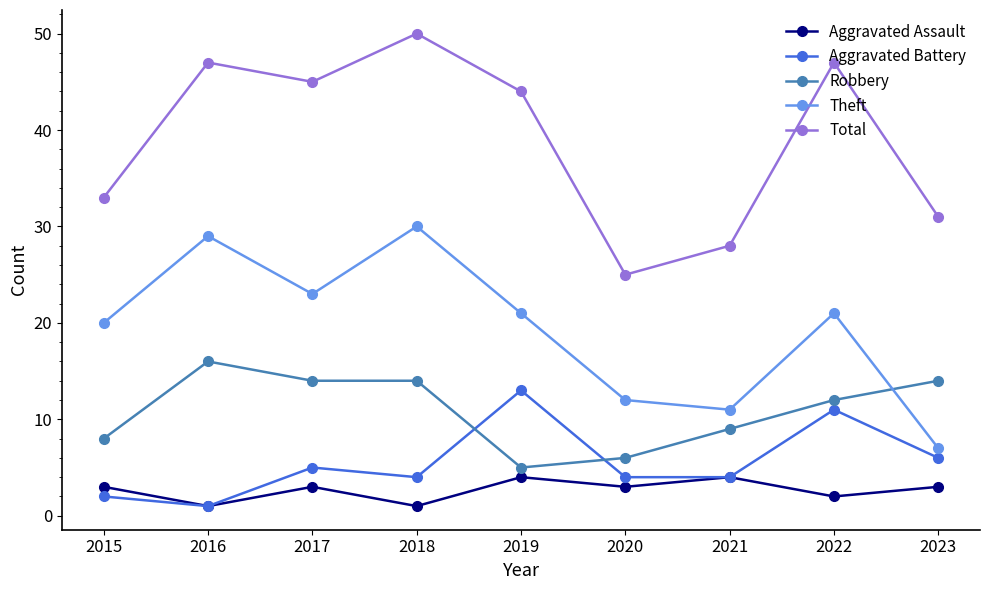

True or false: Total and Aggravated Assault intersect in this chart.

False